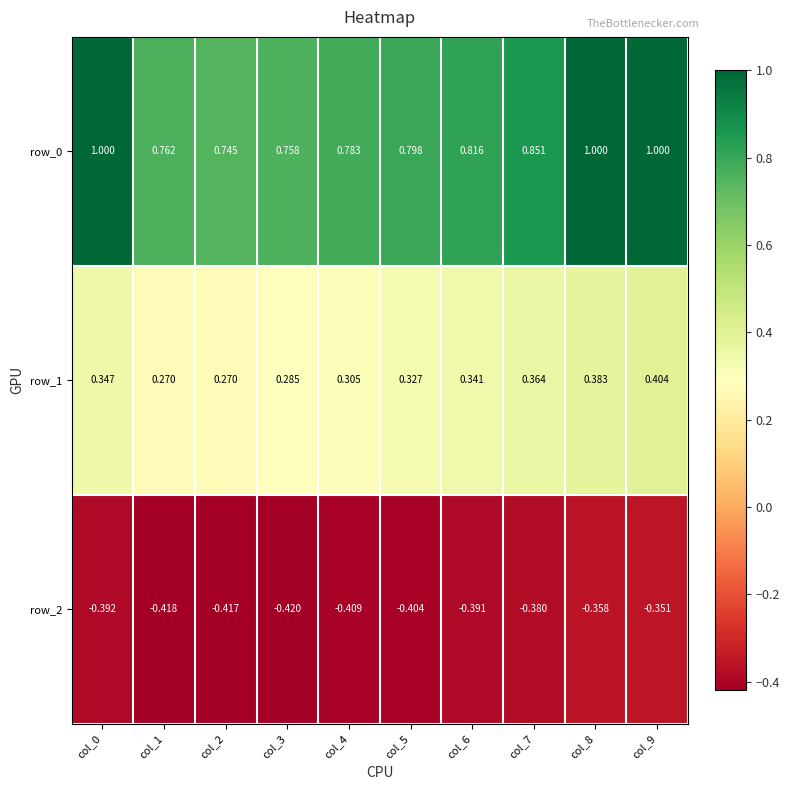

Is the value of row_2 at col_6 greater than the value of row_1 at col_1?

No